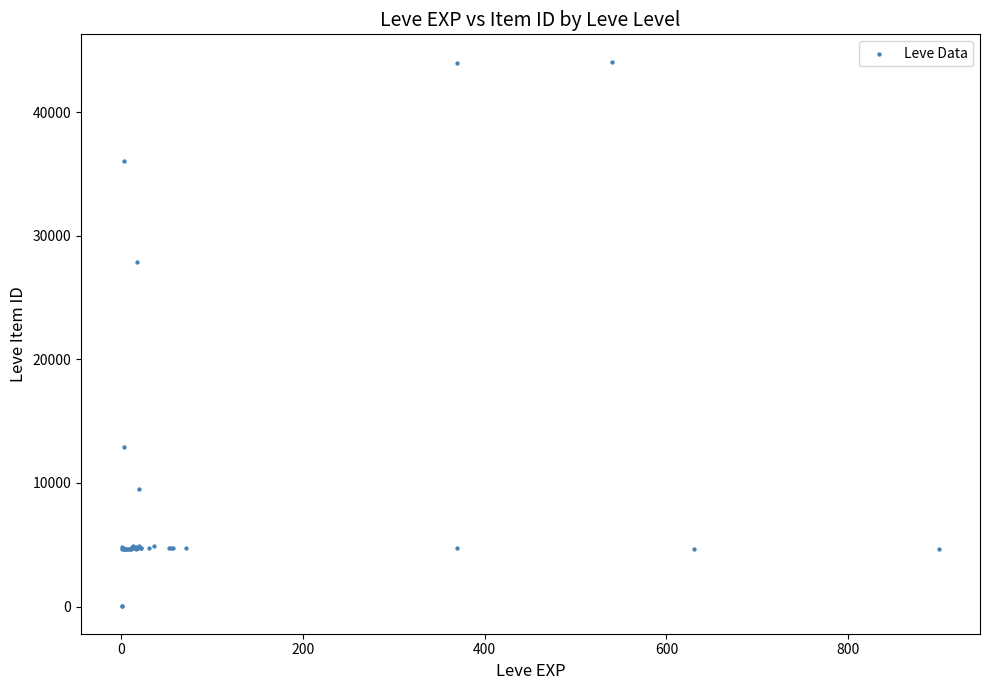

What Y value in the scatter plot is closest to 22048?

27884